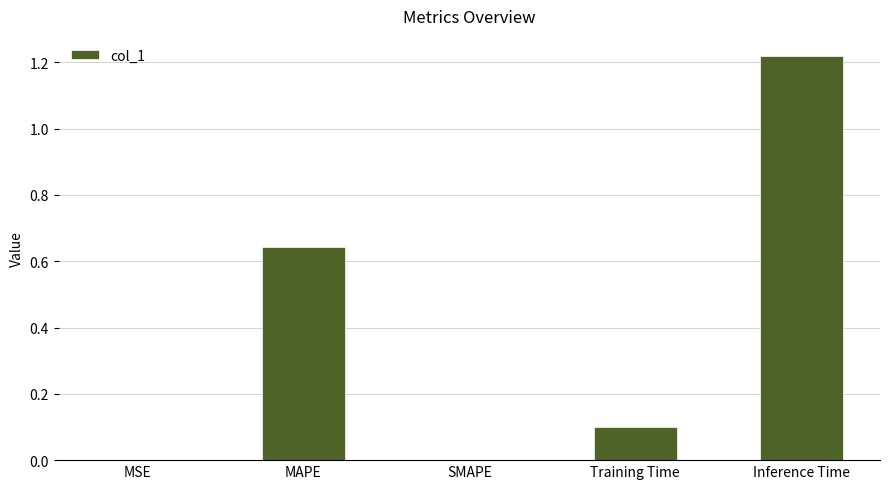

Which category has the highest value across all series?

Inference Time